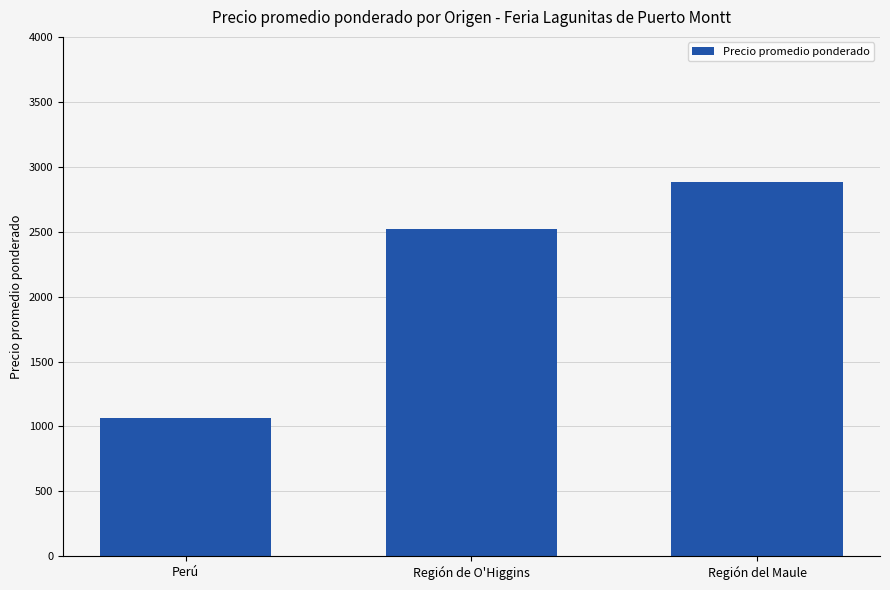

What is the ratio of the value at Perú to the value at Región del Maule?

0.4